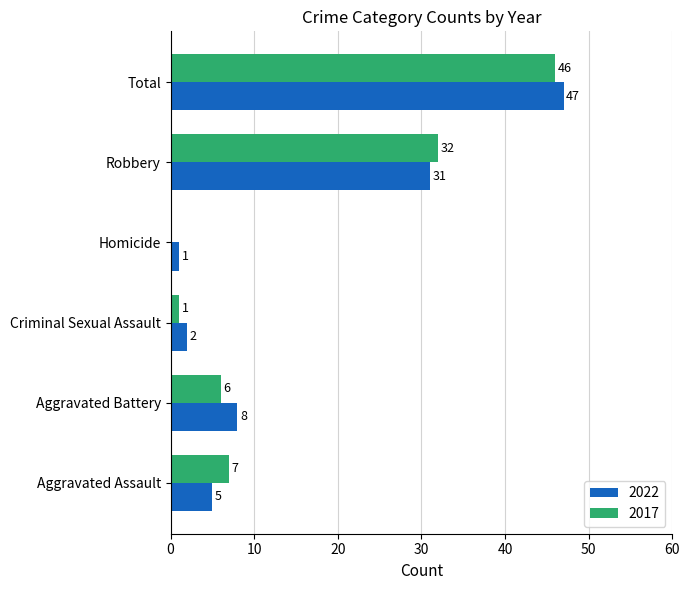

Which series has the largest total across all categories?

2022